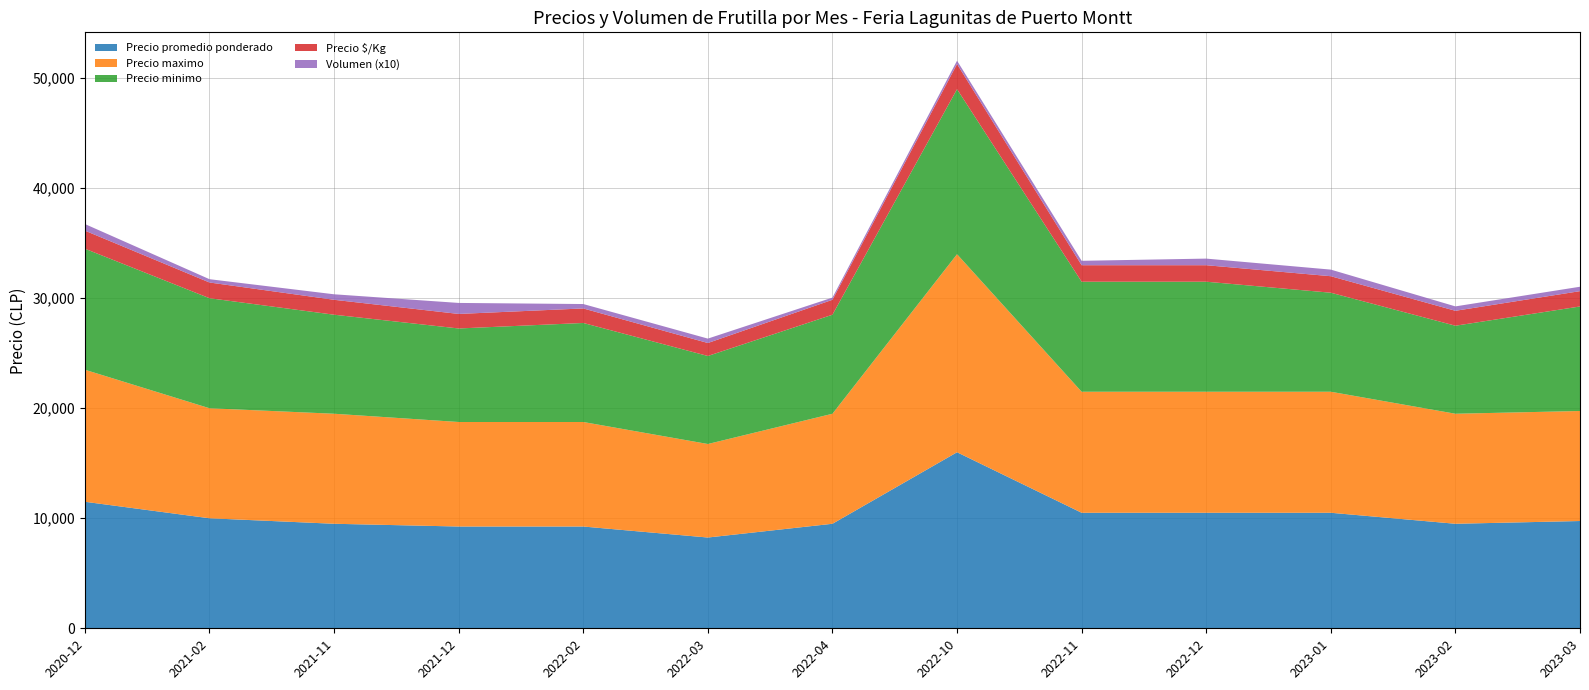

Reading left to right, extract all data points from this chart.

Precio promedio ponderado: 2020-12=11500	2021-02=10000	2021-11=9500	2021-12=9250	2022-02=9250	2022-03=8250	2022-04=9500	2022-10=16000	2022-11=10500	2022-12=10500	2023-01=10500	2023-02=9500	2023-03=9750
Precio maximo: 2020-12=12000	2021-02=10000	2021-11=10000	2021-12=9500	2022-02=9500	2022-03=8500	2022-04=10000	2022-10=18000	2022-11=11000	2022-12=11000	2023-01=11000	2023-02=10000	2023-03=10000
Precio minimo: 2020-12=11000	2021-02=10000	2021-11=9000	2021-12=8500	2022-02=9000	2022-03=8000	2022-04=9000	2022-10=15000	2022-11=10000	2022-12=10000	2023-01=9000	2023-02=8000	2023-03=9500
Precio $/Kg: 2020-12=1643	2021-02=1429	2021-11=1357	2021-12=1321	2022-02=1321	2022-03=1179	2022-04=1357	2022-10=2286	2022-11=1500	2022-12=1500	2023-01=1500	2023-02=1357	2023-03=1393
Volumen (x10): 2020-12=600	2021-02=300	2021-11=500	2021-12=1000	2022-02=400	2022-03=400	2022-04=200	2022-10=300	2022-11=400	2022-12=600	2023-01=600	2023-02=400	2023-03=400